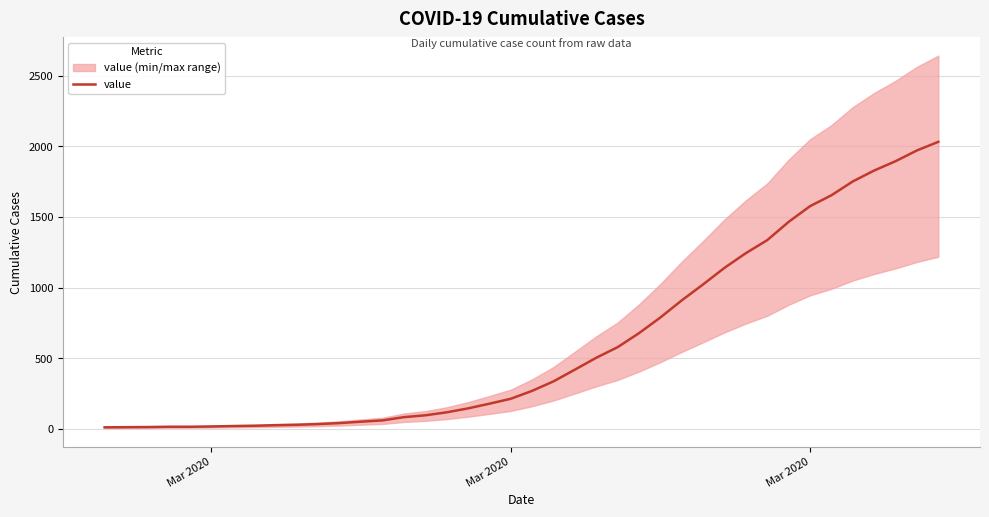

Does the chart display data point markers on the line(s)?

No